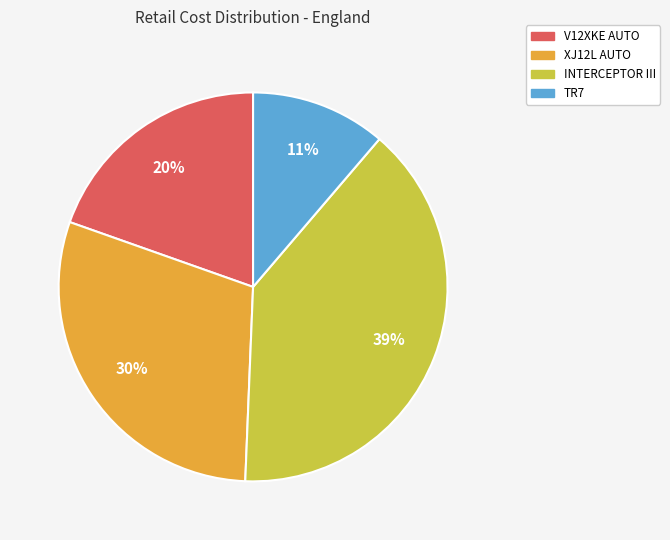

Does TR7 account for over 50% of the chart?

No